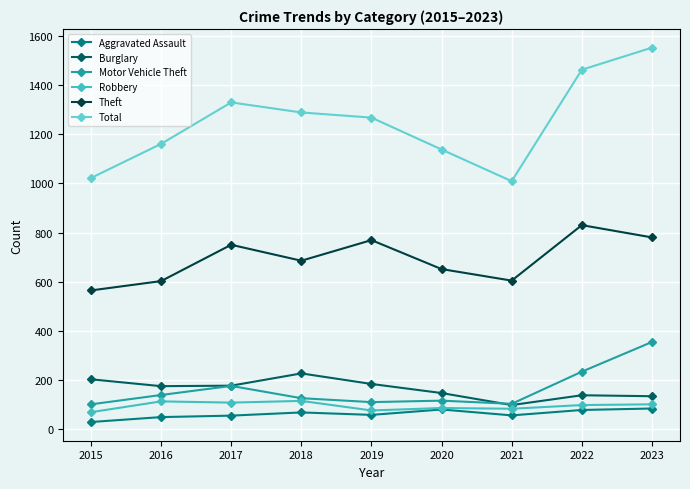

True or false: Burglary and Theft cross at least once.

False